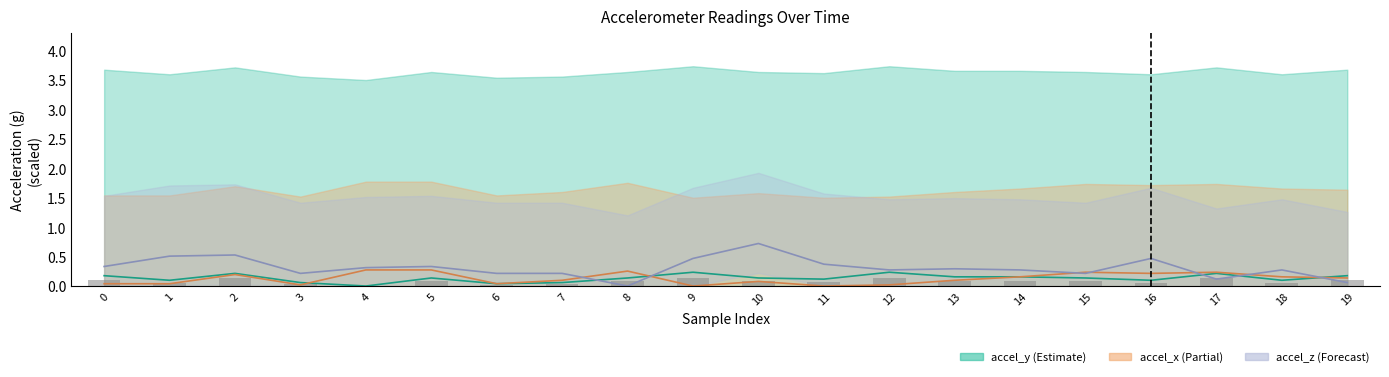

Which label corresponds to the smallest value in the chart?

9